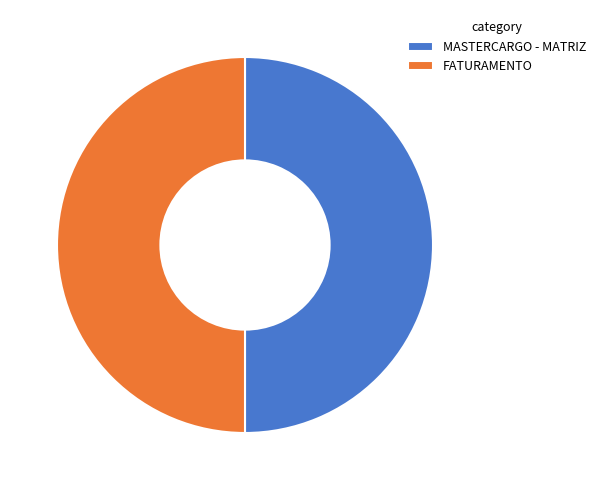

Do MASTERCARGO - MATRIZ and FATURAMENTO together represent more than half of the pie?

Yes